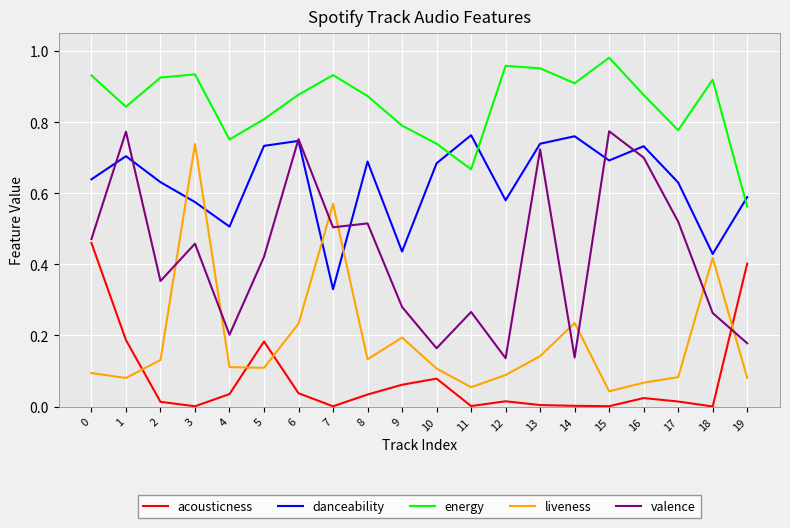

Is the value of acousticness at 11 greater than the value of energy at 17?

No